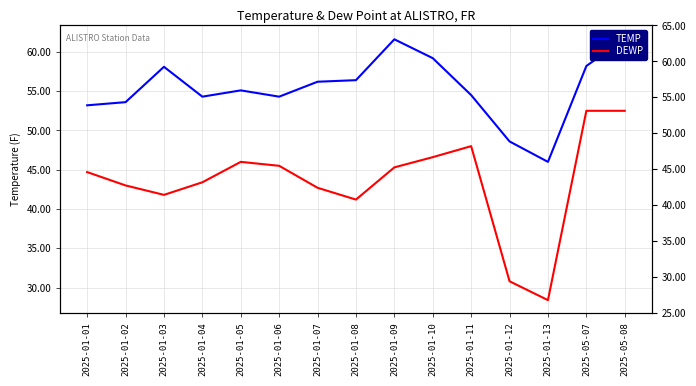

Between 2025-01-12 and 2025-05-08, which series saw the biggest shift?

DEWP